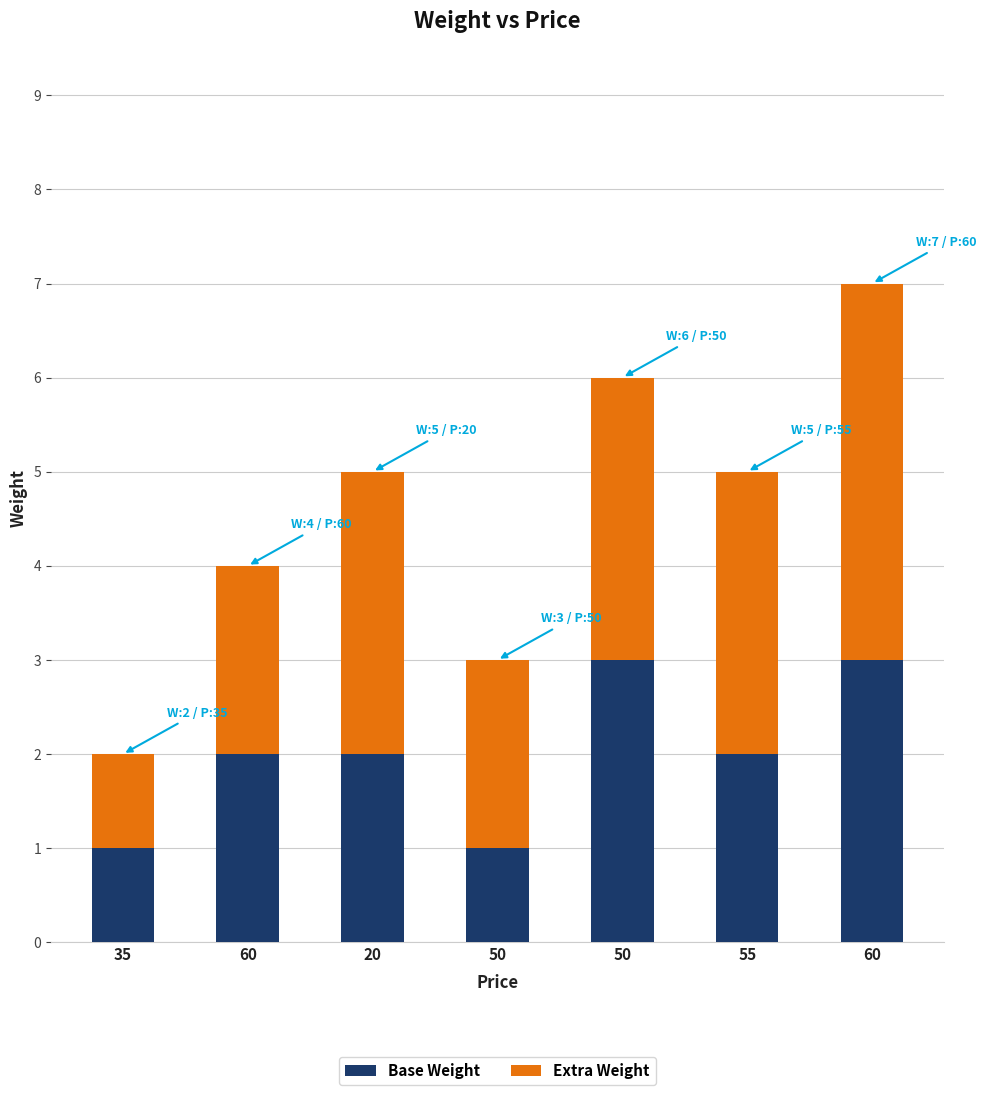

The value of Base Weight at 50 is 3. True or false?

True